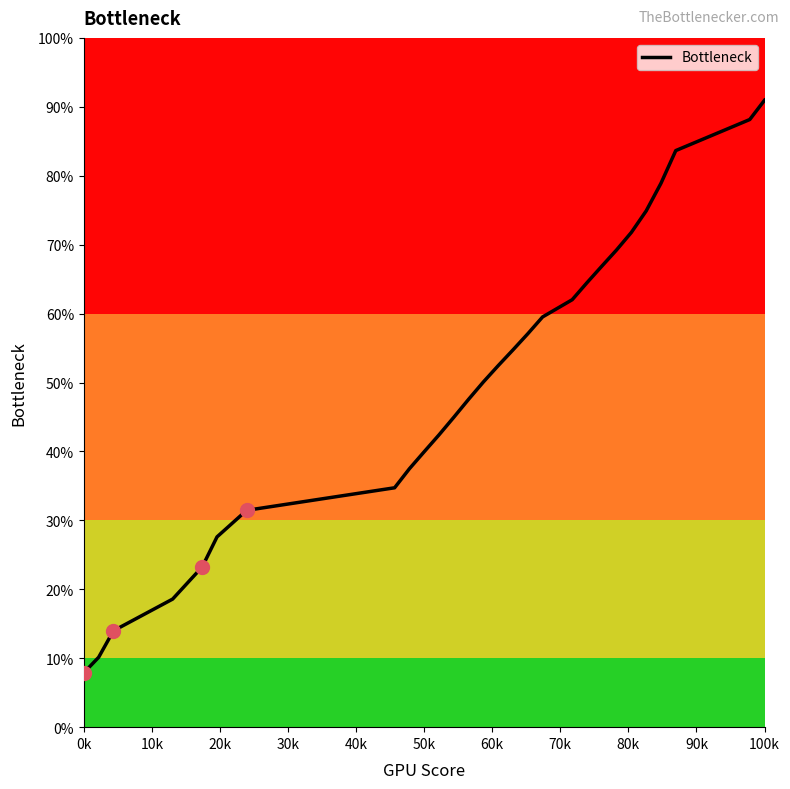

What is the maximum value shown in the chart?

91.0